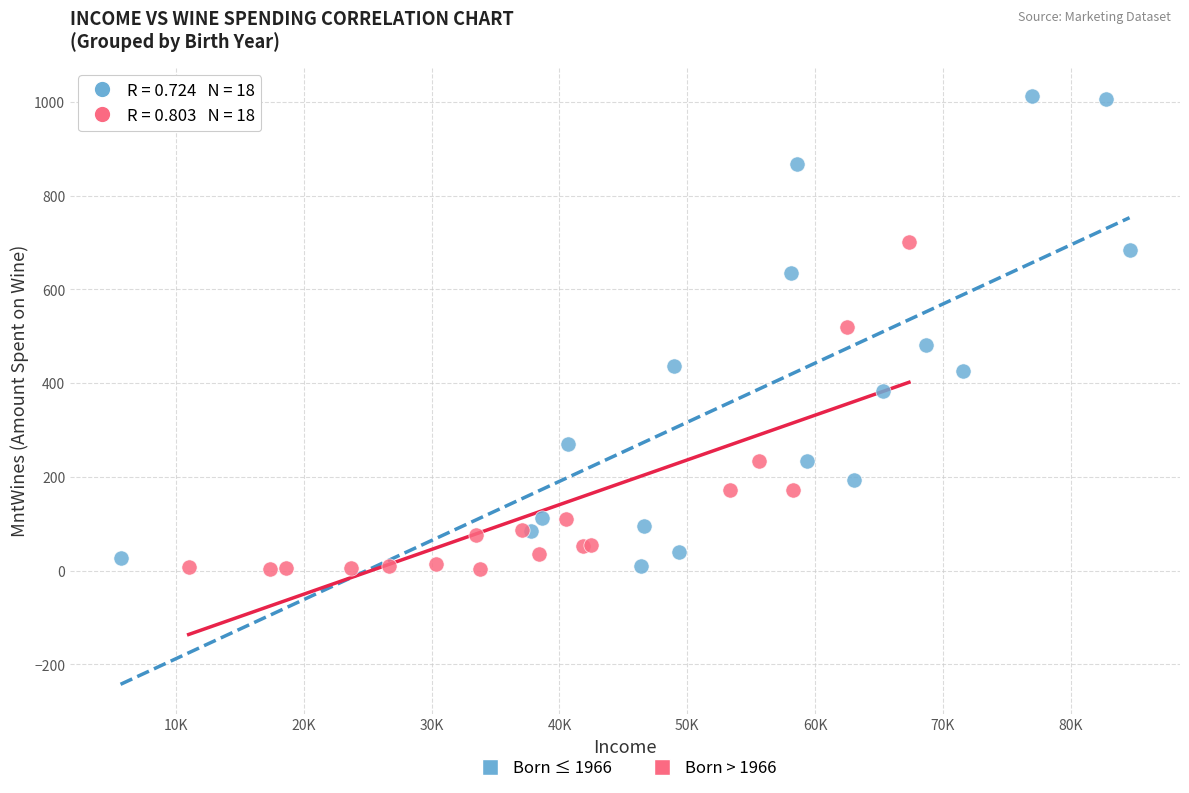

Which series has the largest Y range (max minus min)?

Born ≤ 1966